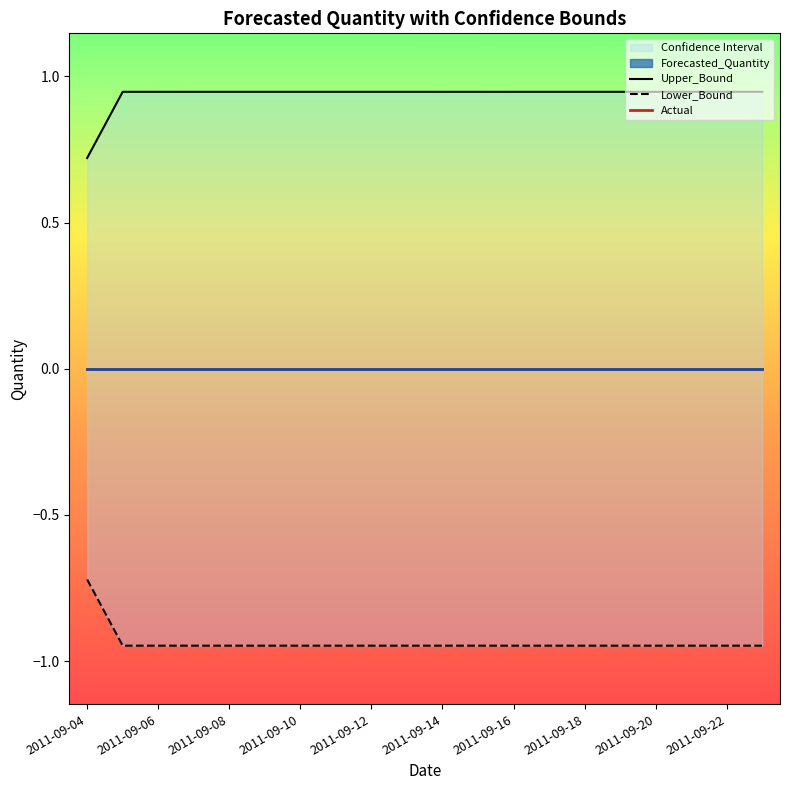

What is the highest value of the Upper_Bound series?

0.9